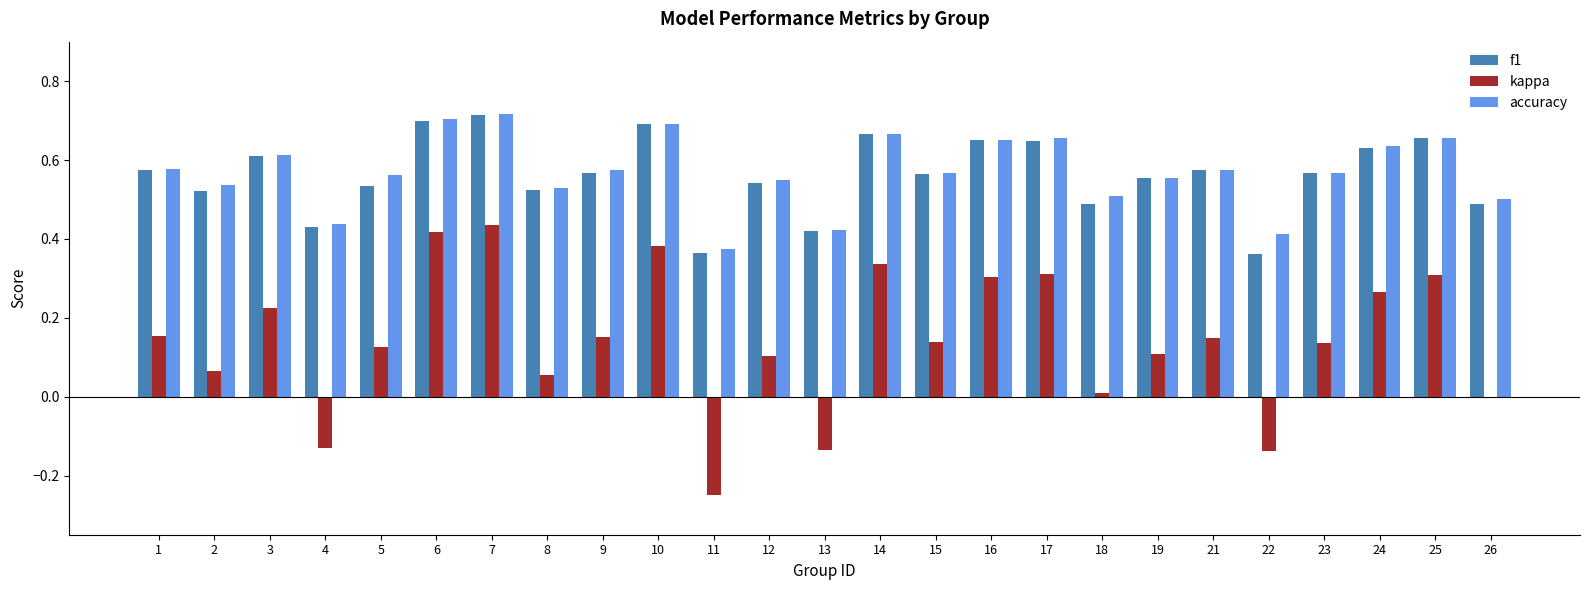

What is the sum of all kappa values?

3.5